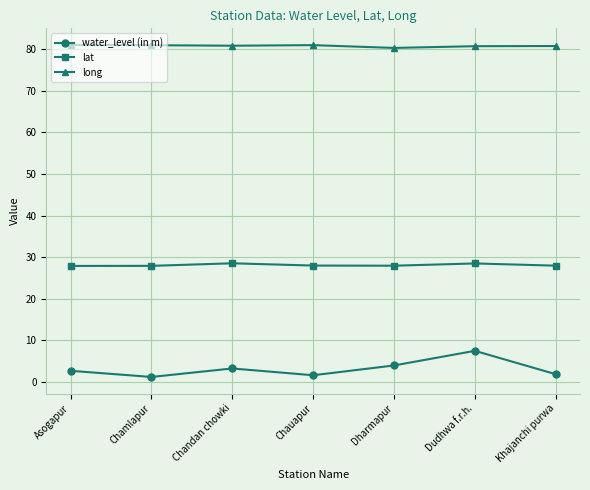

What is the label of the 5th point from the right?

Chandan chowki